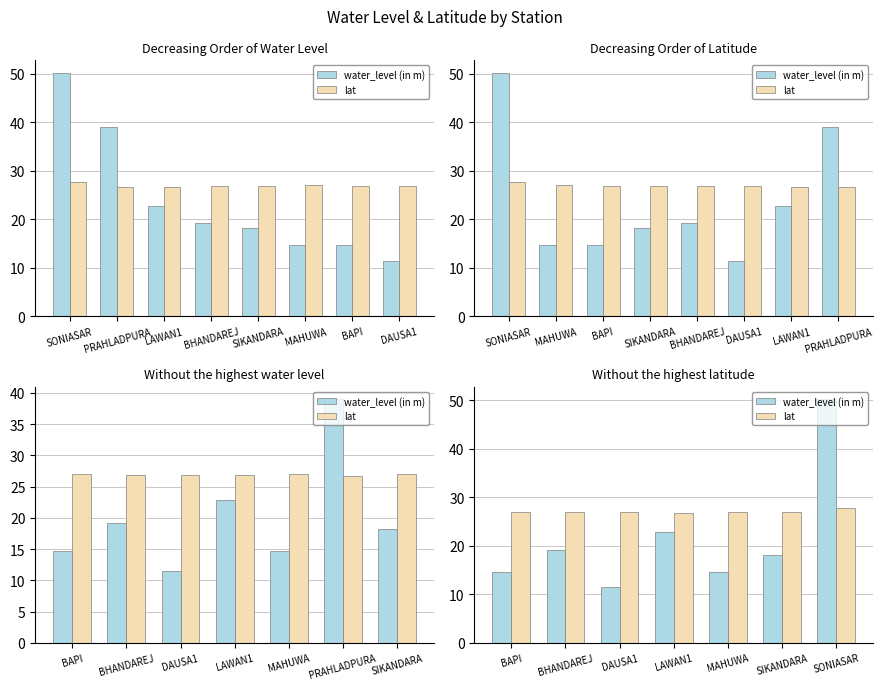

What value does the lat series have at SIKANDARA?

27.0